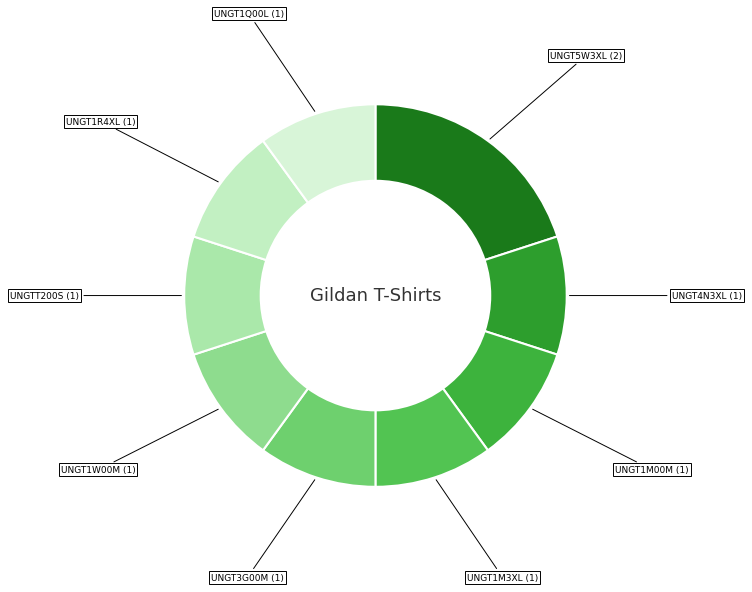

Is it true that UNGT1R4XL is 1% of the pie?

False